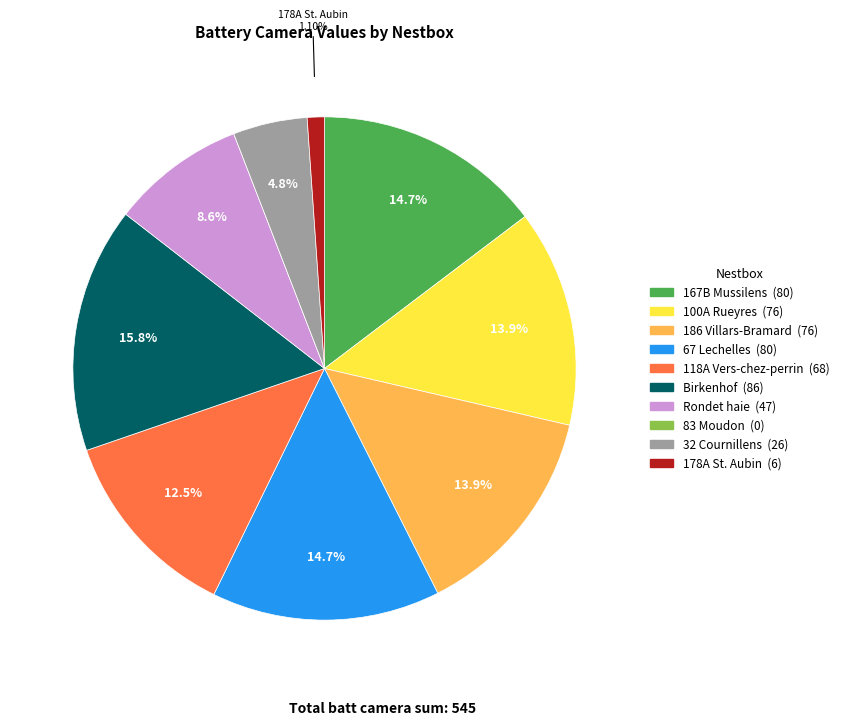

Between 167B Mussilens (80) and 178A St. Aubin (6), which is larger?

167B Mussilens (80)